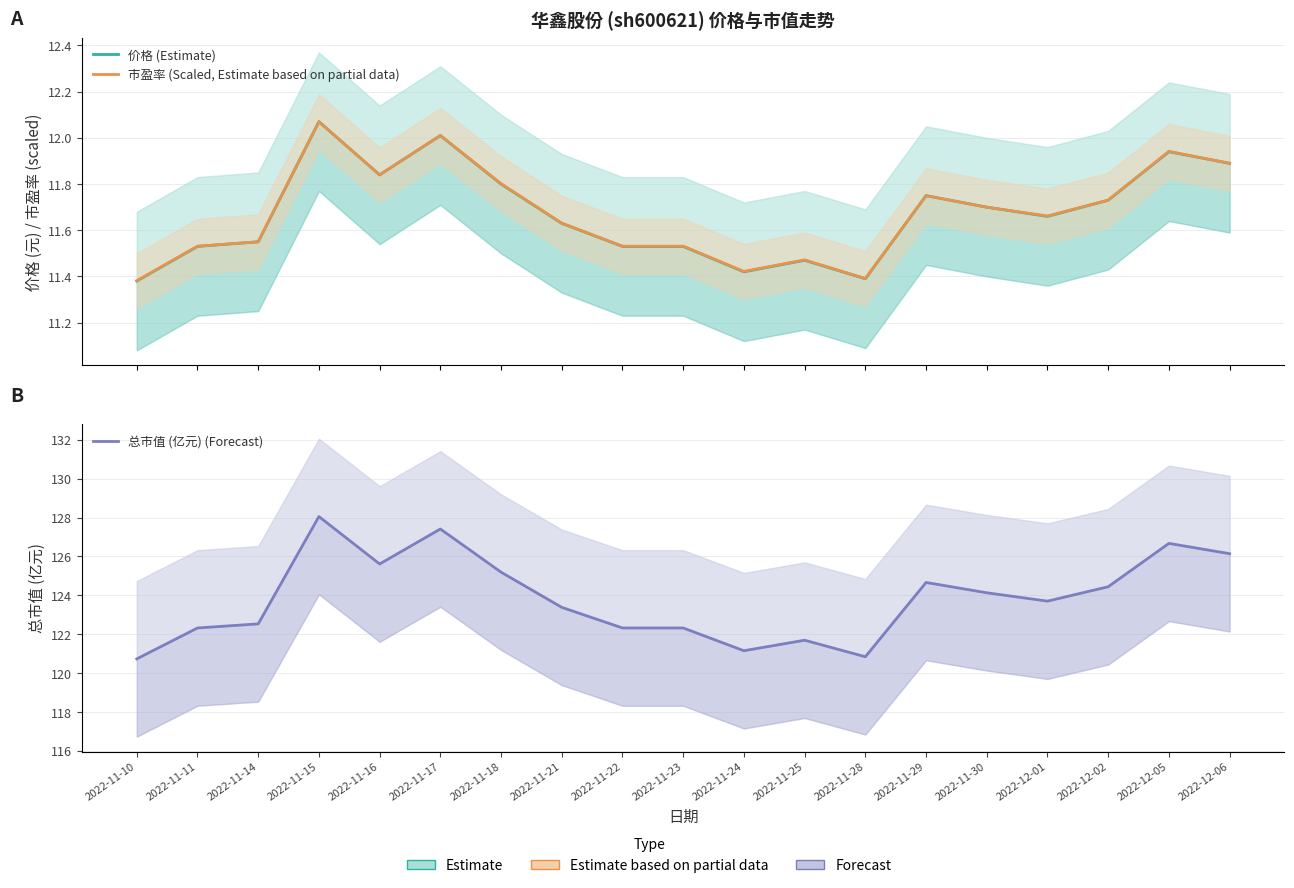

After their last crossing, which series has the higher values: 市盈率 (Scaled, Estimate based on partial data) or 价格 (Estimate)?

价格 (Estimate)